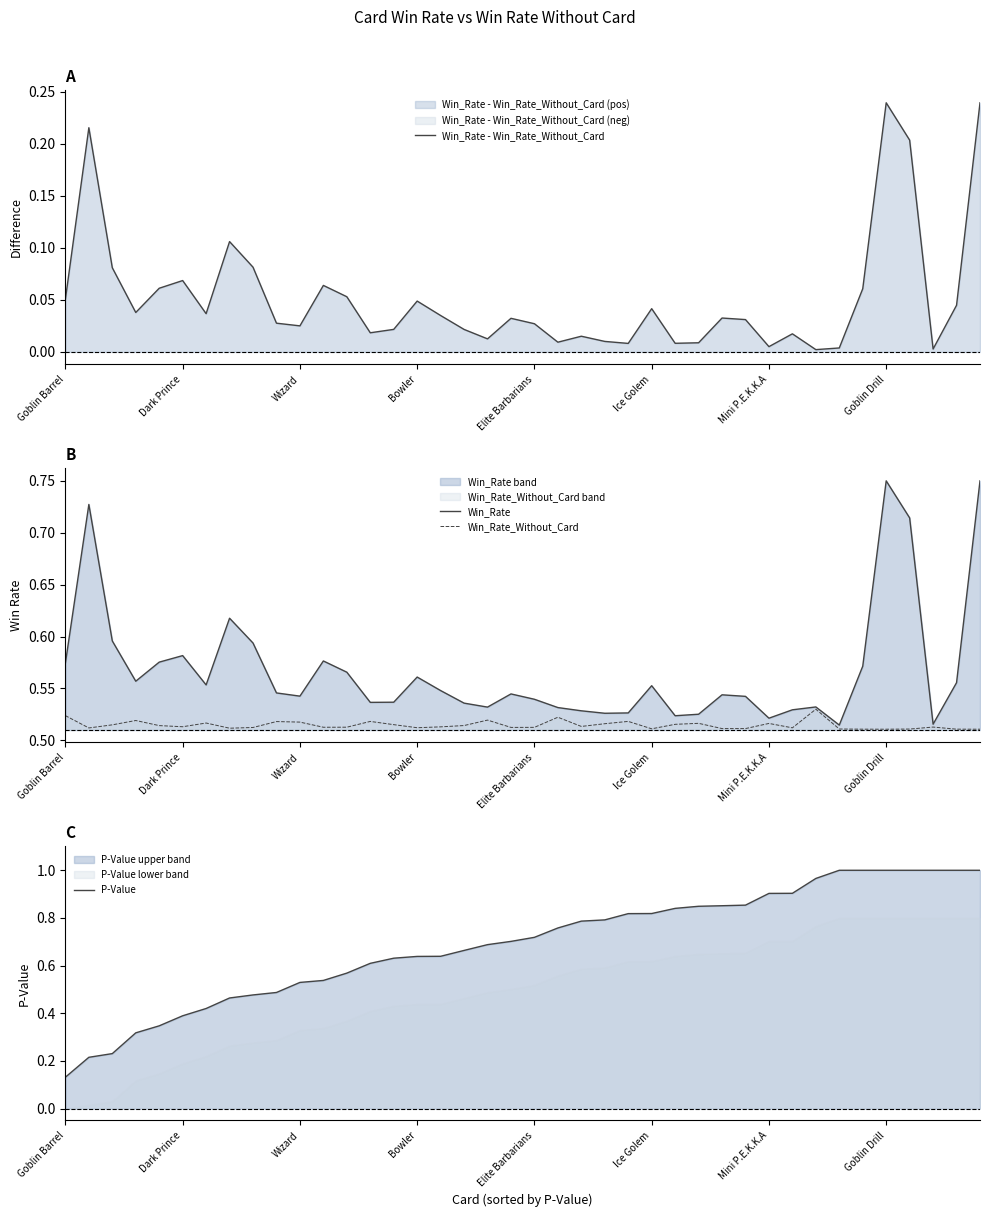

Is it true that Win_Rate_Without_Card equals 0.8 at Ice Golem?

False